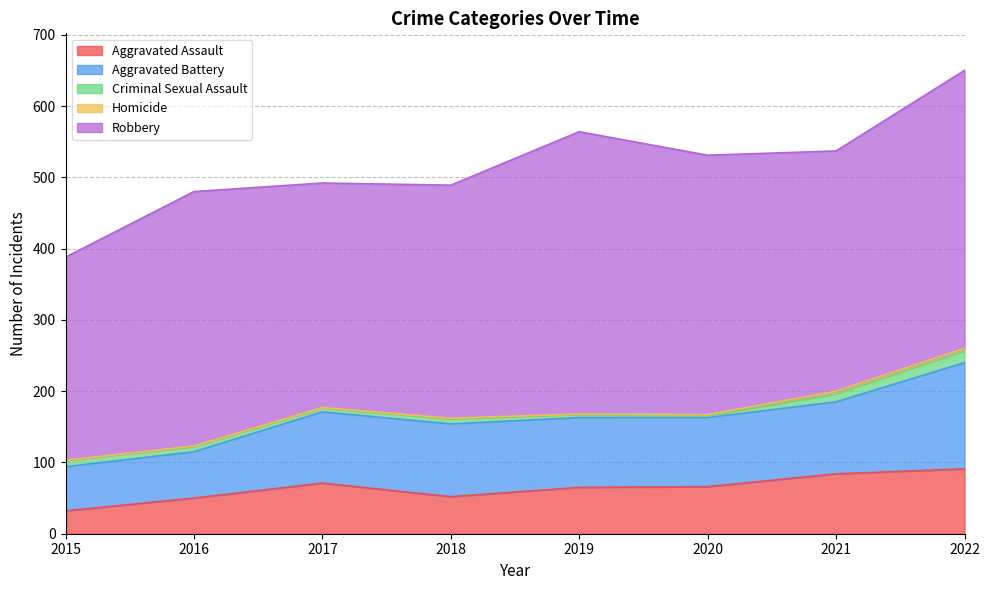

What is the value of the Homicide point at the 5th from the left?

1